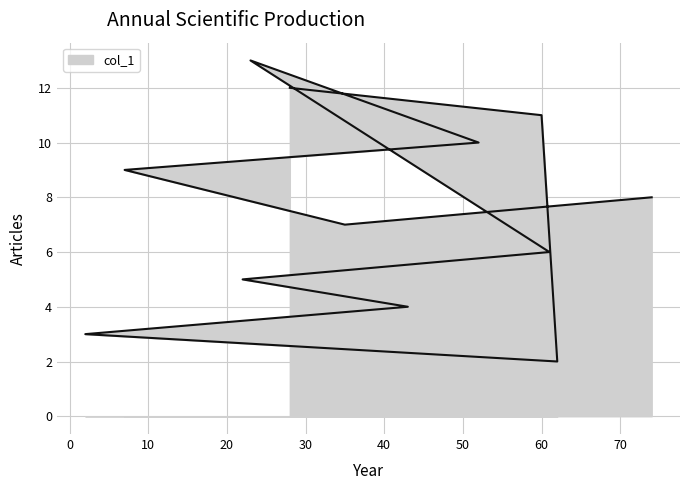

Reading right to left, extract all data points from this chart.

28=12.0	60=11.0	62=2.0	2=3.0	43=4.0	22=5.0	61=6.0	23=13.0	52=10.0	7=9.0	35=7.0	74=8.0